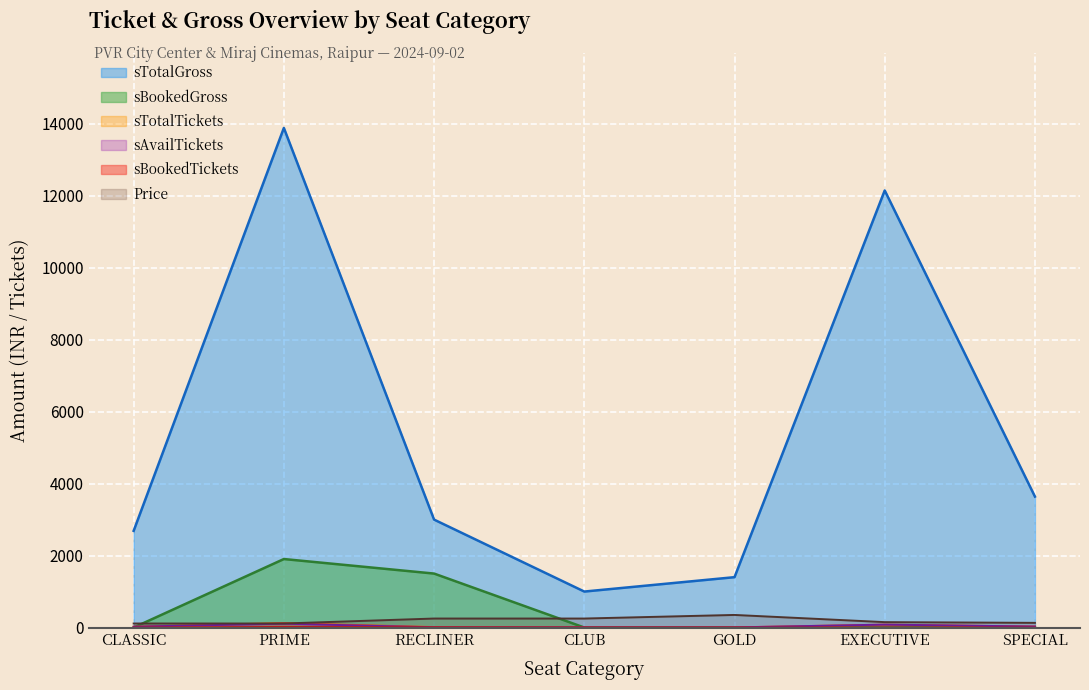

At how many categories does at least one series exceed 816?

7